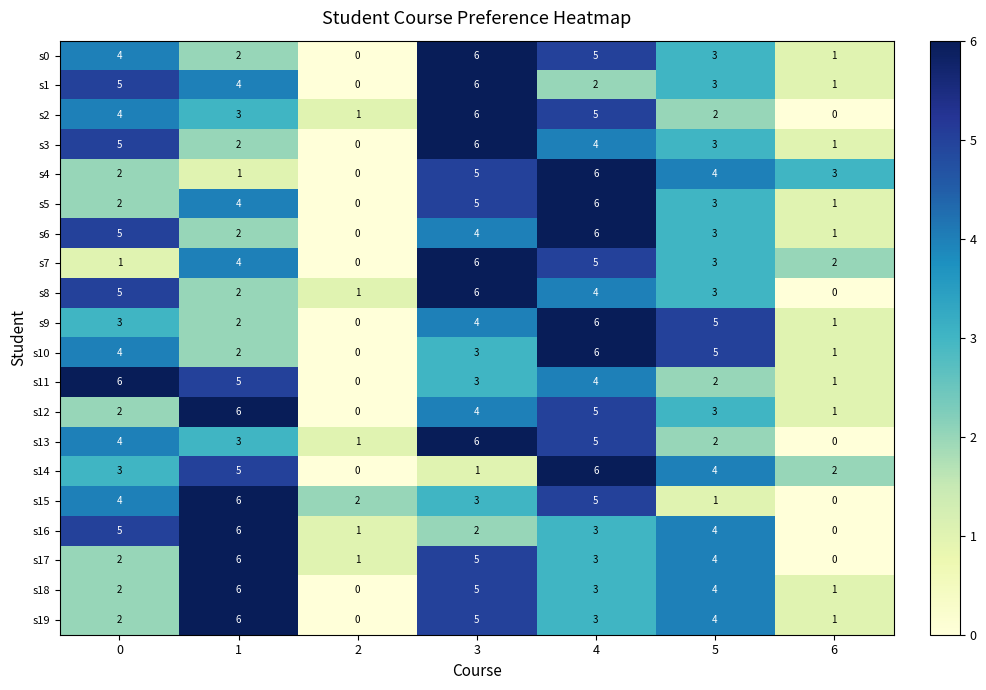

The value of s3 at 5 is 1. True or false?

False